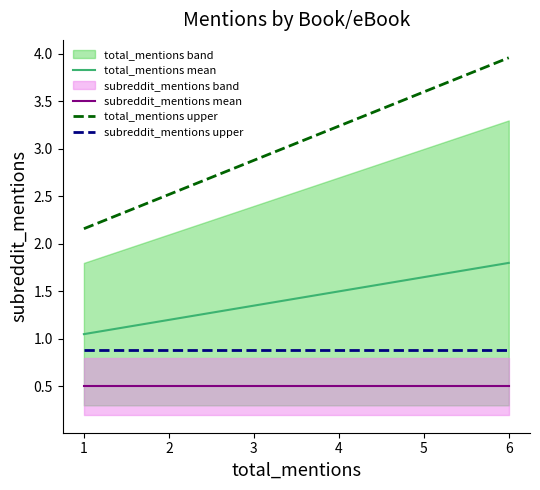

Rank the series by their average value, from lowest to highest.

subreddit_mentions mean, subreddit_mentions upper, total_mentions mean, total_mentions upper